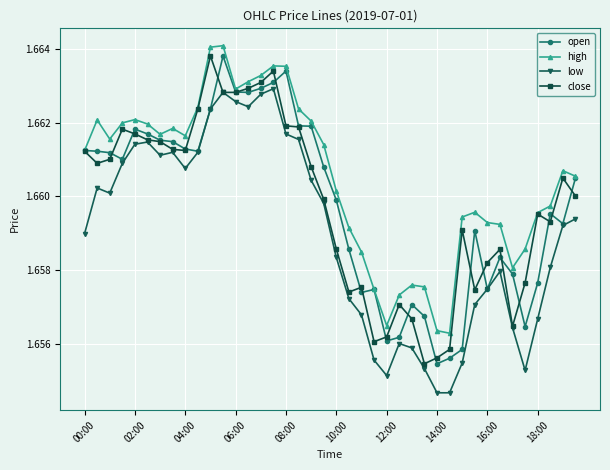

At how many categories does at least one series exceed 1?

40